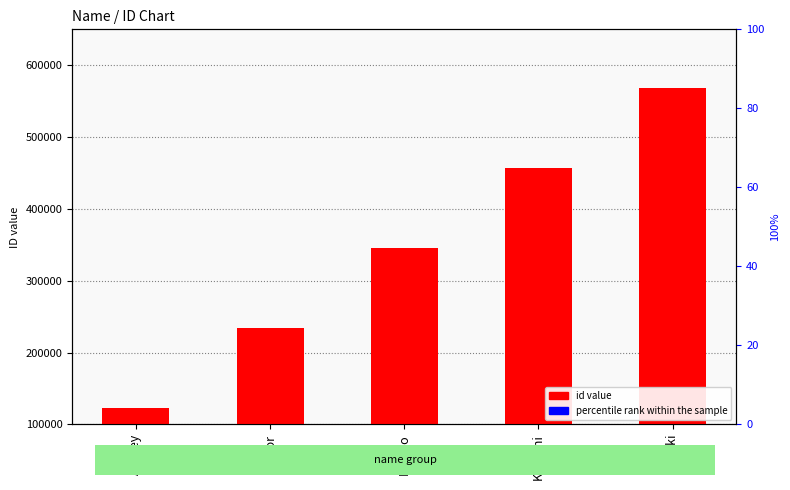

List the labels in order of id value value, largest first.

Yuki, Kakashi, Naruto, Igor, Andrey